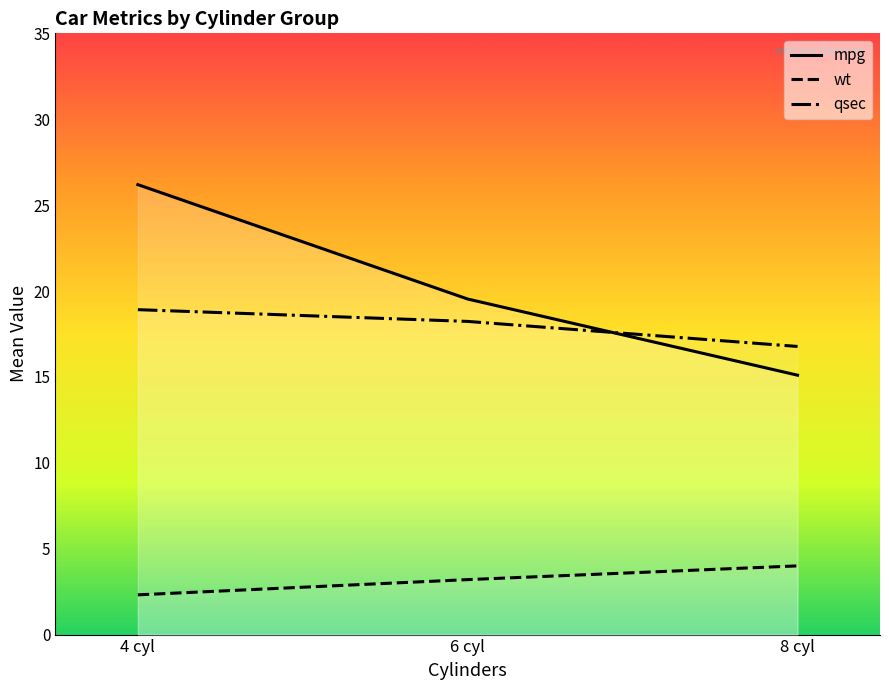

Reading left to right, what are all the values shown in this chart?

mpg: 4 cyl=26.2	6 cyl=19.5	8 cyl=15.1
wt: 4 cyl=2.3	6 cyl=3.2	8 cyl=4.0
qsec: 4 cyl=18.9	6 cyl=18.2	8 cyl=16.8